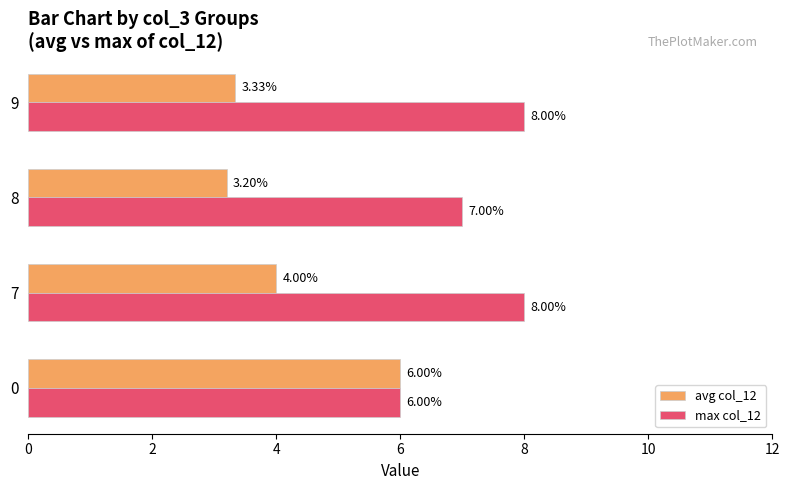

Which series has the largest total across all categories?

max col_12